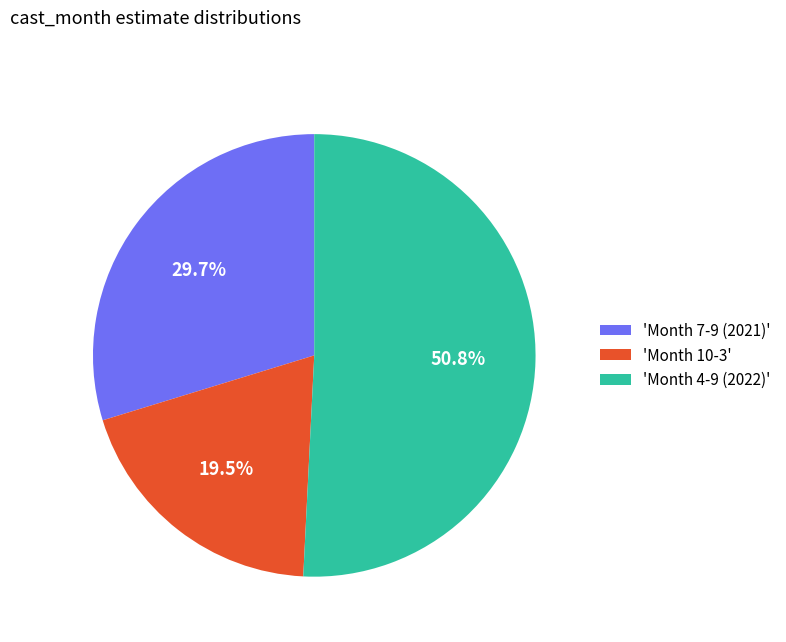

What portion of the pie excludes 'Month 7-9 (2021)'?

70.3%